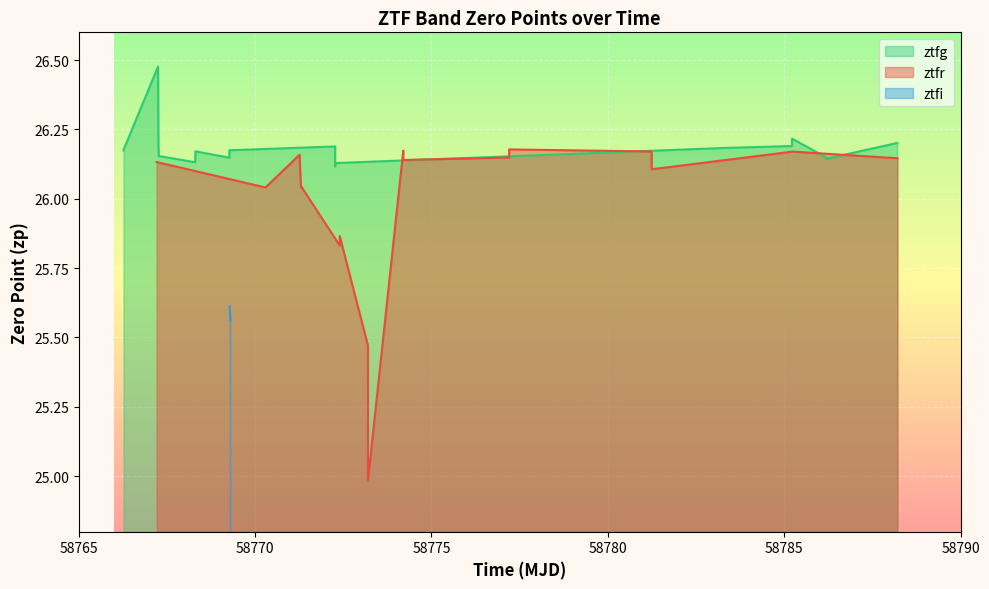

What is the sum of all ztfr values?

494.0